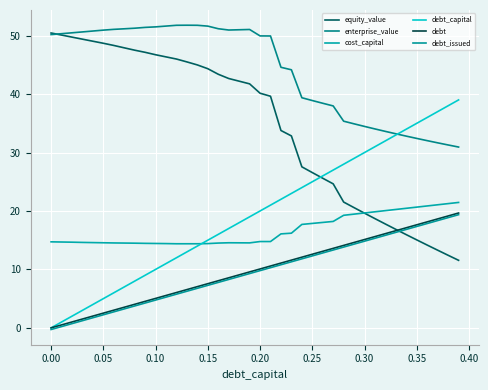

How many lines are shown in the chart?

6